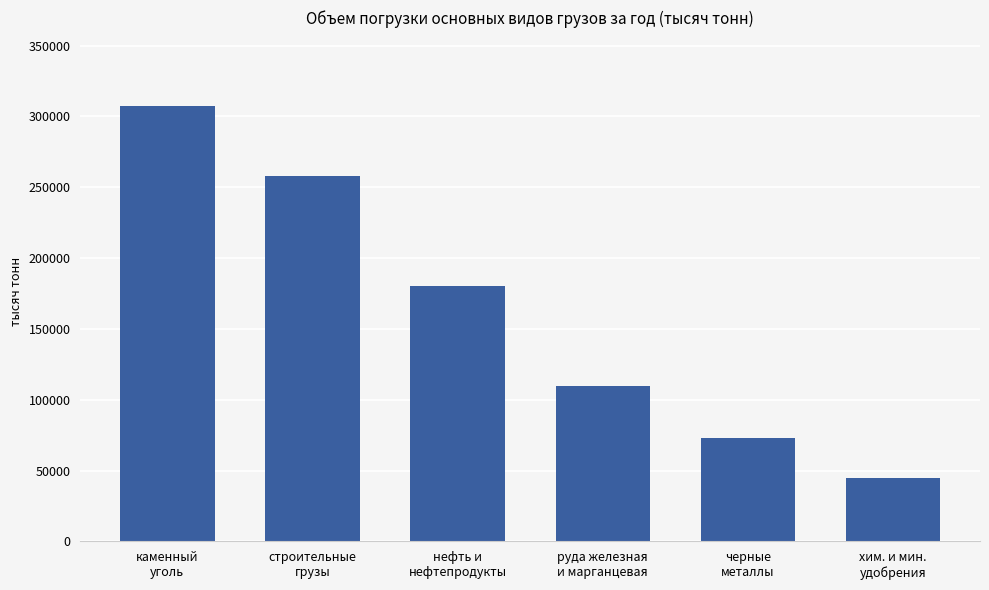

List the labels in order of value, largest first.

каменный
уголь, строительные
грузы, нефть и
нефтепродукты, руда железная
и марганцевая, черные
металлы, хим. и мин.
удобрения